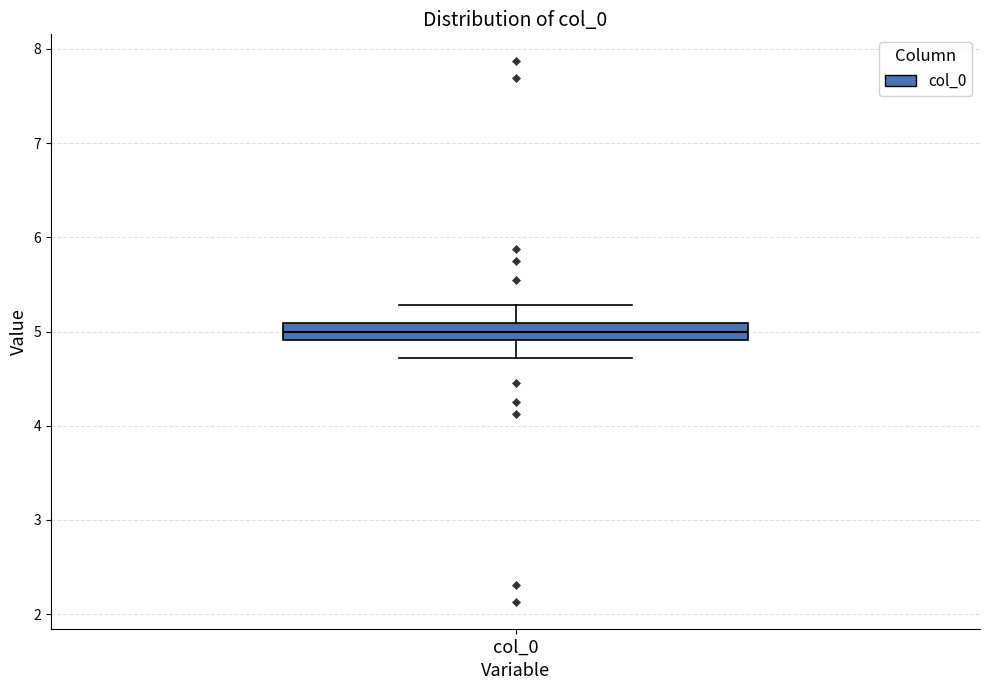

Where does the upper whisker of the box for col_0 end on the y-axis? The values are not printed on the chart, so give them approximately, as read against the axis.

5.3